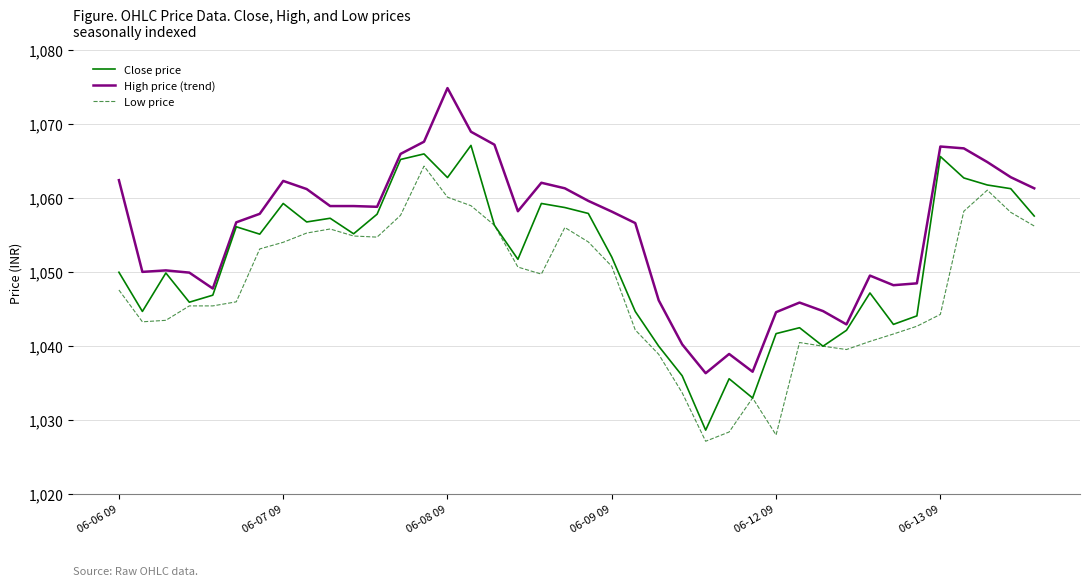

True or false: Low price and High price (trend) intersect in this chart.

False